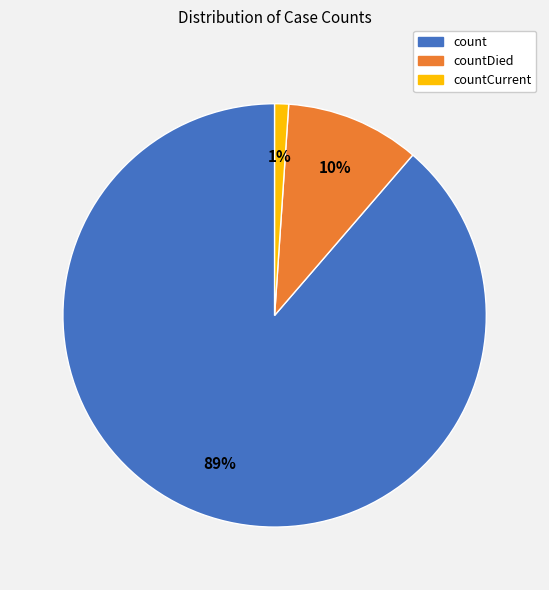

To the nearest percent, what is the difference between the largest and smallest slice percentages?

88%